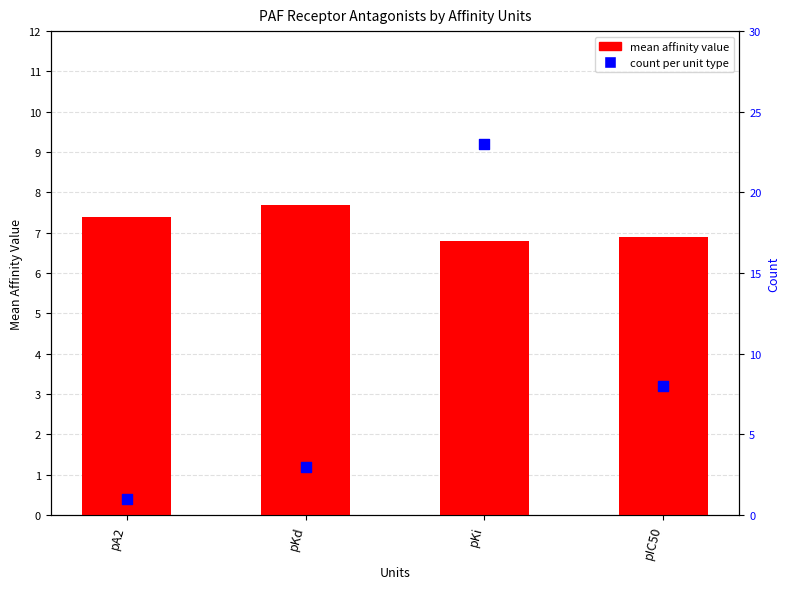

What are all the series names shown in the legend?

mean affinity value, count per unit type